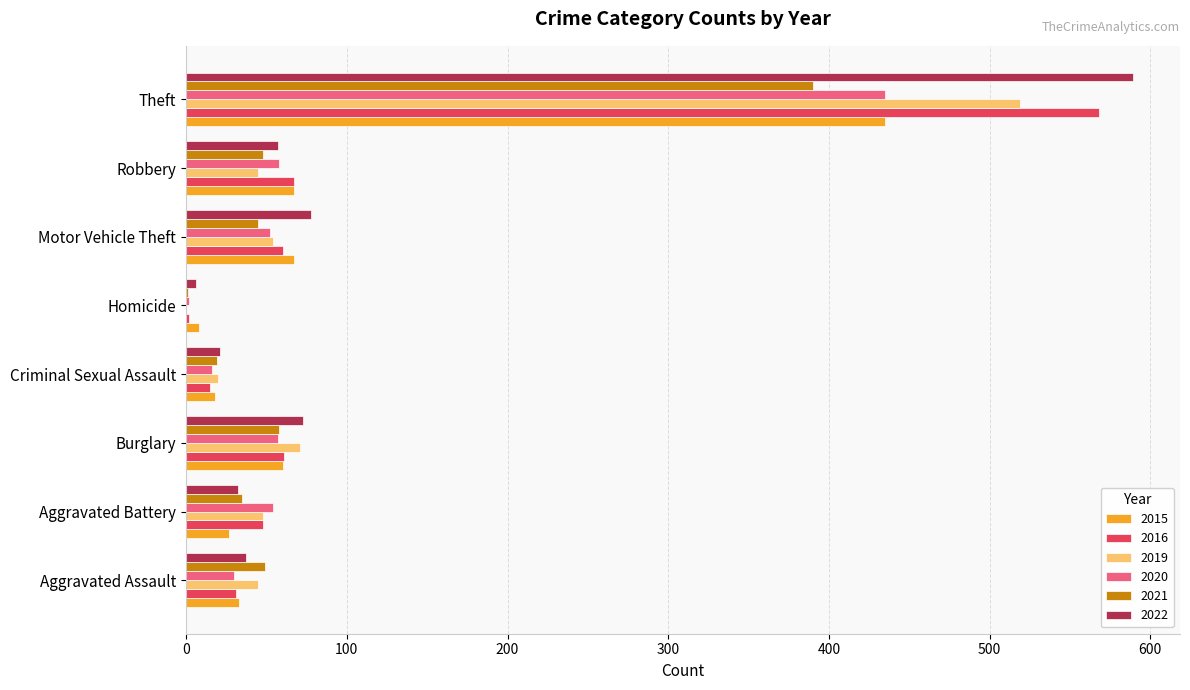

What value does the 2022 series have at Motor Vehicle Theft, to the nearest 100?

100